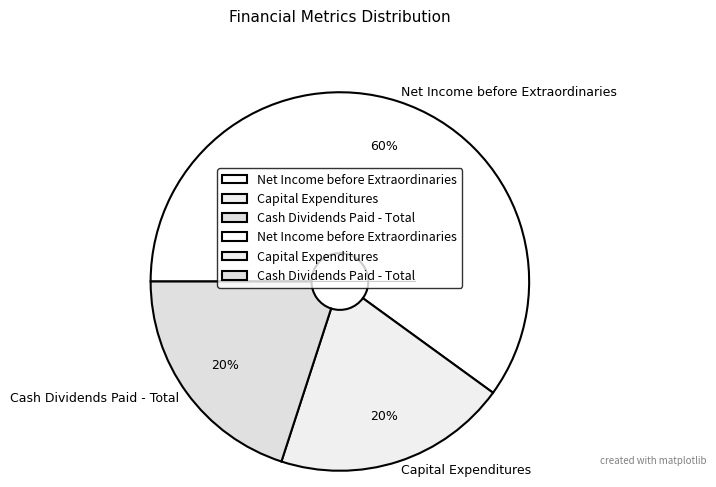

Combined, do Net Income before Extraordinaries and Cash Dividends Paid - Total account for over 50%?

Yes